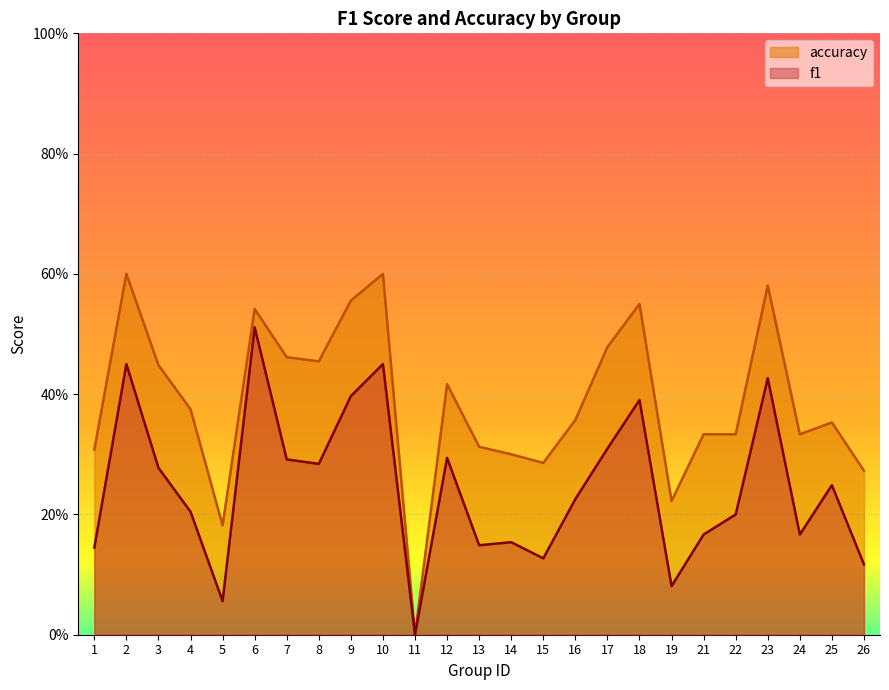

Reading left to right, extract all data points from this chart.

f1: 1=0.1	2=0.5	3=0.3	4=0.2	5=0.1	6=0.5	7=0.3	8=0.3	9=0.4	10=0.5	11=0.0	12=0.3	13=0.1	14=0.2	15=0.1	16=0.2	17=0.3	18=0.4	19=0.1	21=0.2	22=0.2	23=0.4	24=0.2	25=0.2	26=0.1
accuracy: 1=0.3	2=0.6	3=0.4	4=0.4	5=0.2	6=0.5	7=0.5	8=0.5	9=0.6	10=0.6	11=0.0	12=0.4	13=0.3	14=0.3	15=0.3	16=0.4	17=0.5	18=0.6	19=0.2	21=0.3	22=0.3	23=0.6	24=0.3	25=0.4	26=0.3